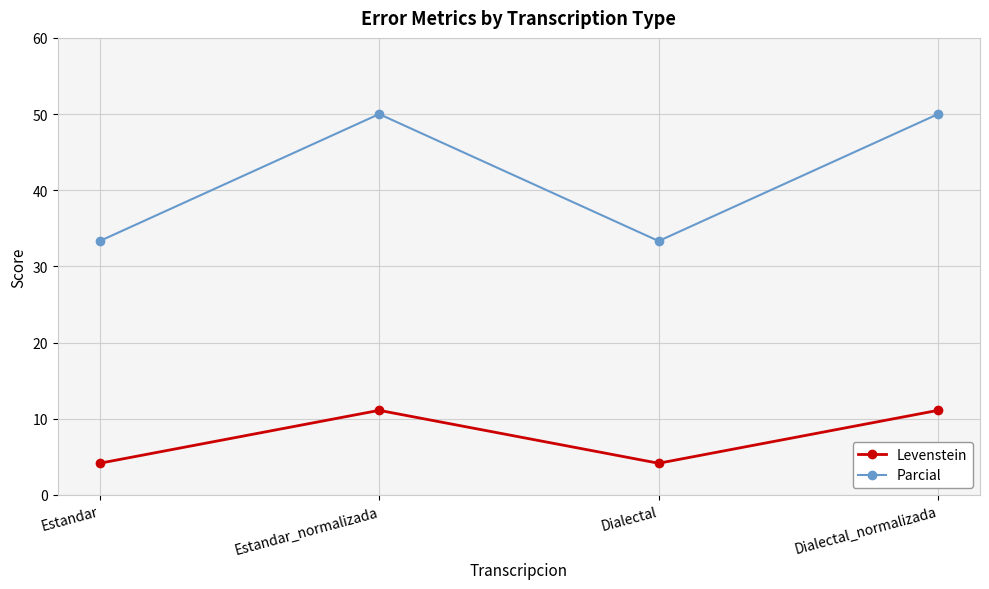

What is the difference between the second highest and second lowest values in the Levenstein series?

6.9